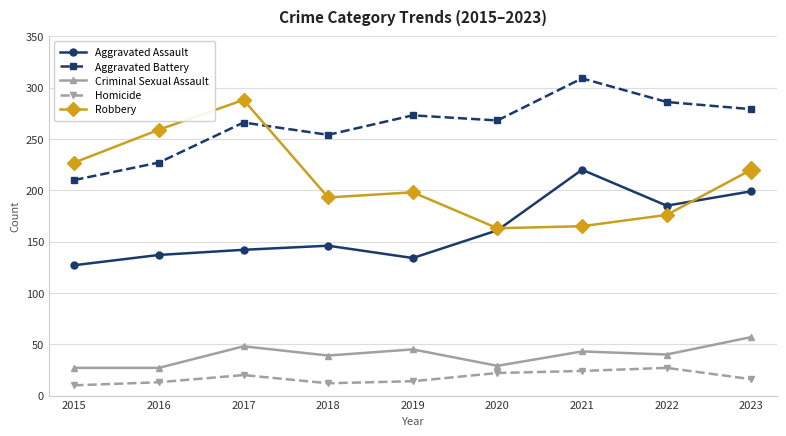

Where is the first local maximum for Criminal Sexual Assault?

2017